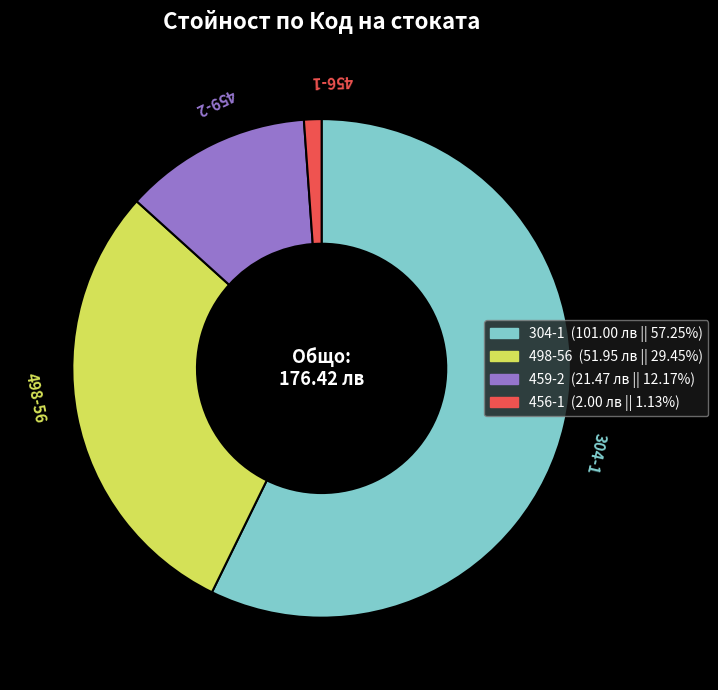

Is the sum of 304-1 and 456-1 greater than half?

Yes